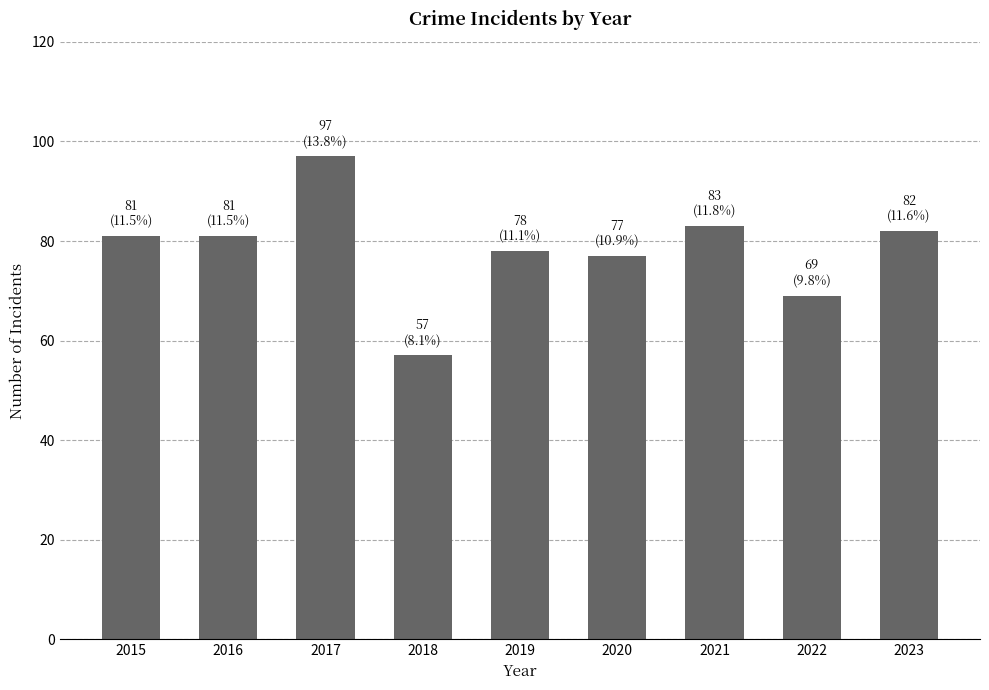

Which category has the highest value across all series?

2017